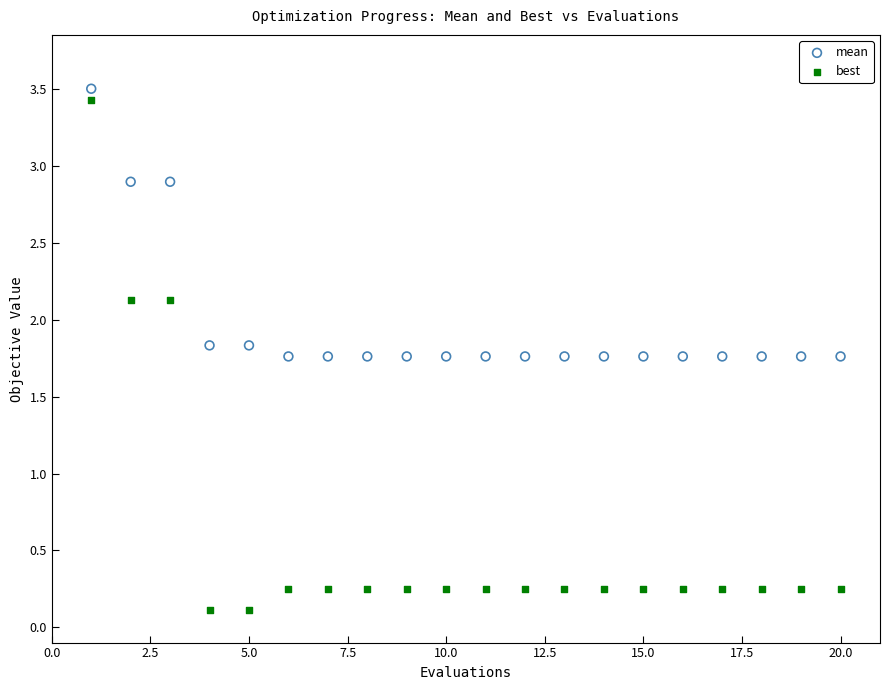

What are all the series names shown in the legend?

mean, best